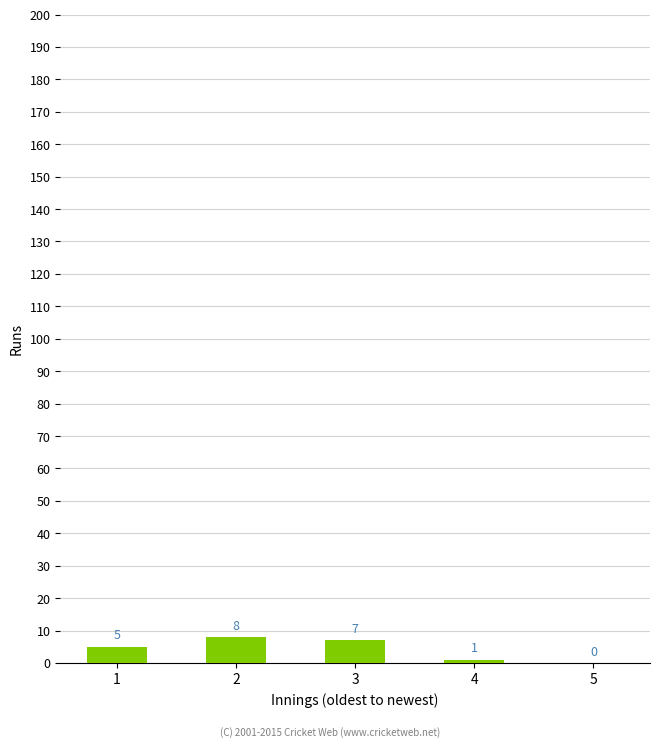

How many values are between 1 and 7?

3